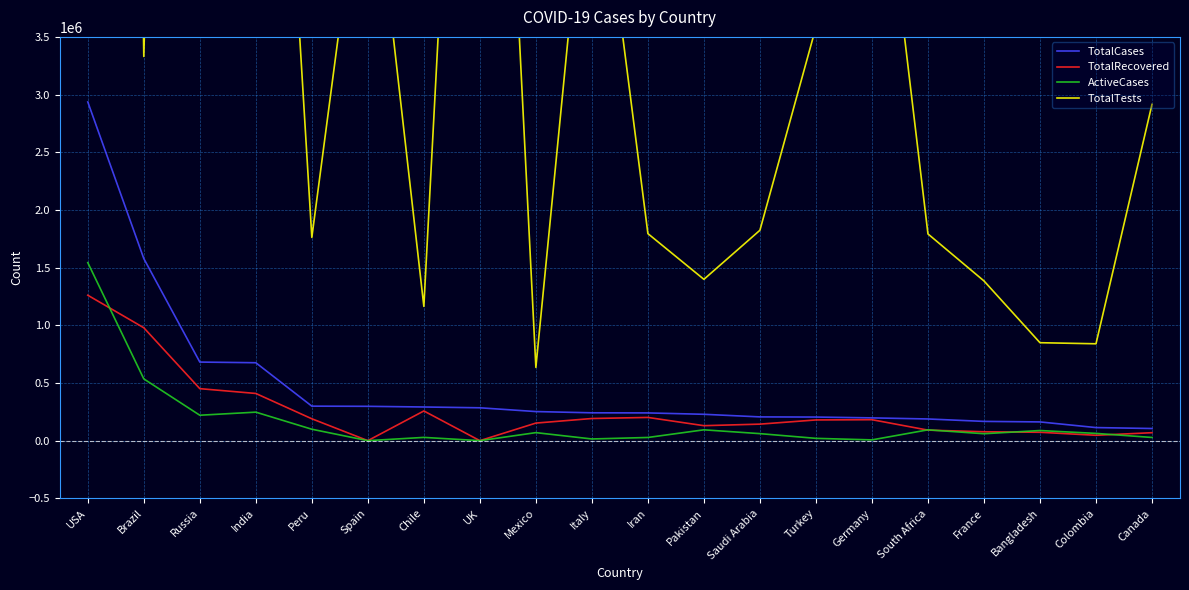

True or false: TotalCases and ActiveCases intersect in this chart.

False